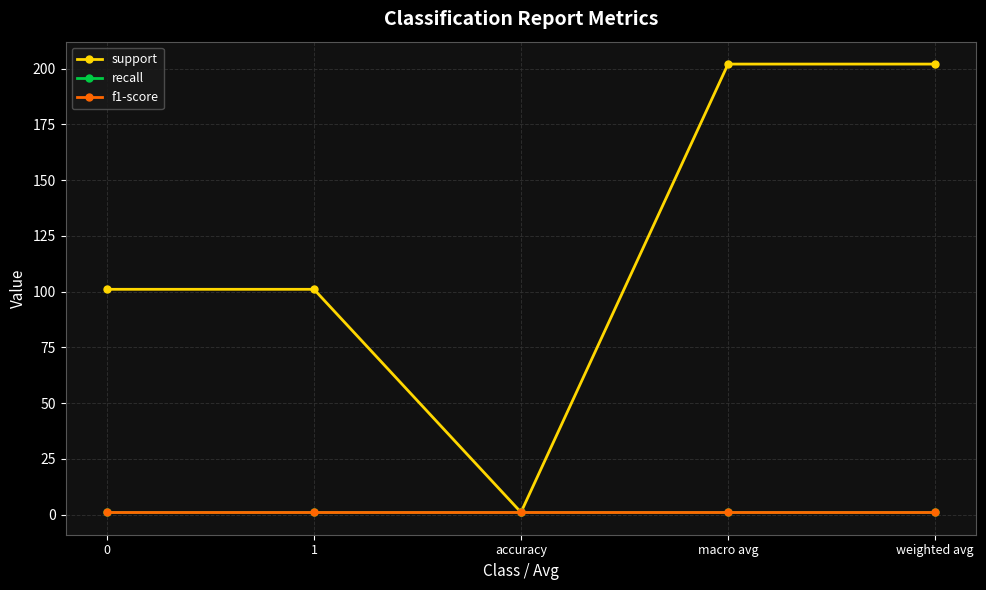

True or false: f1-score and recall cross at least once.

False